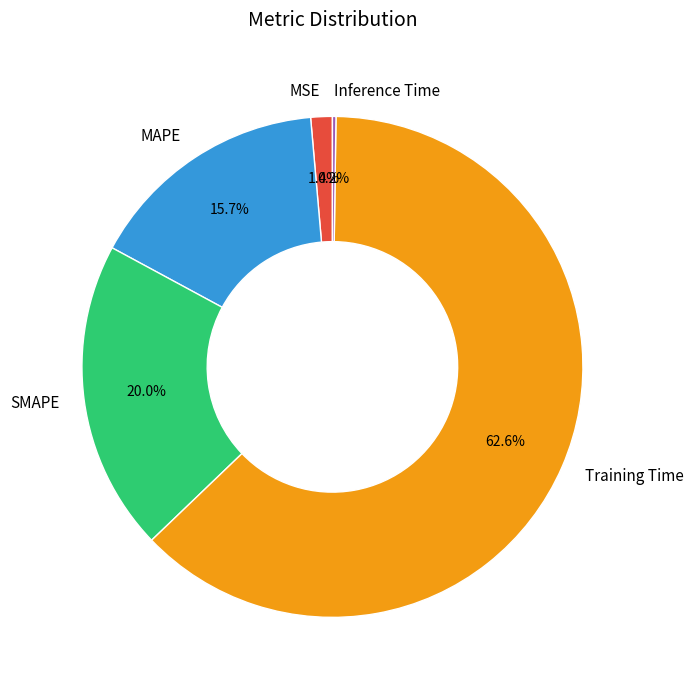

Which category has the biggest portion of the pie?

Training Time